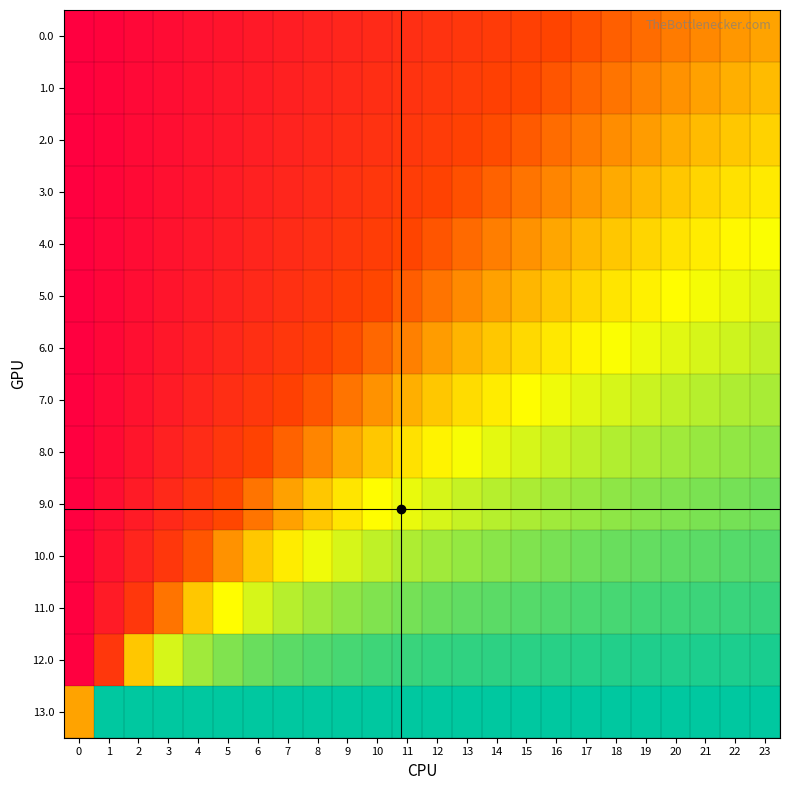

At how many categories does at least one series exceed 0?

23